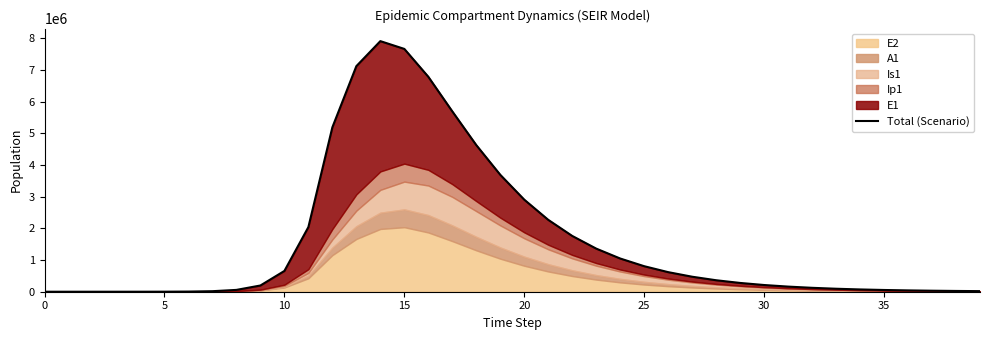

What value does the data have at 16?

6788167.3